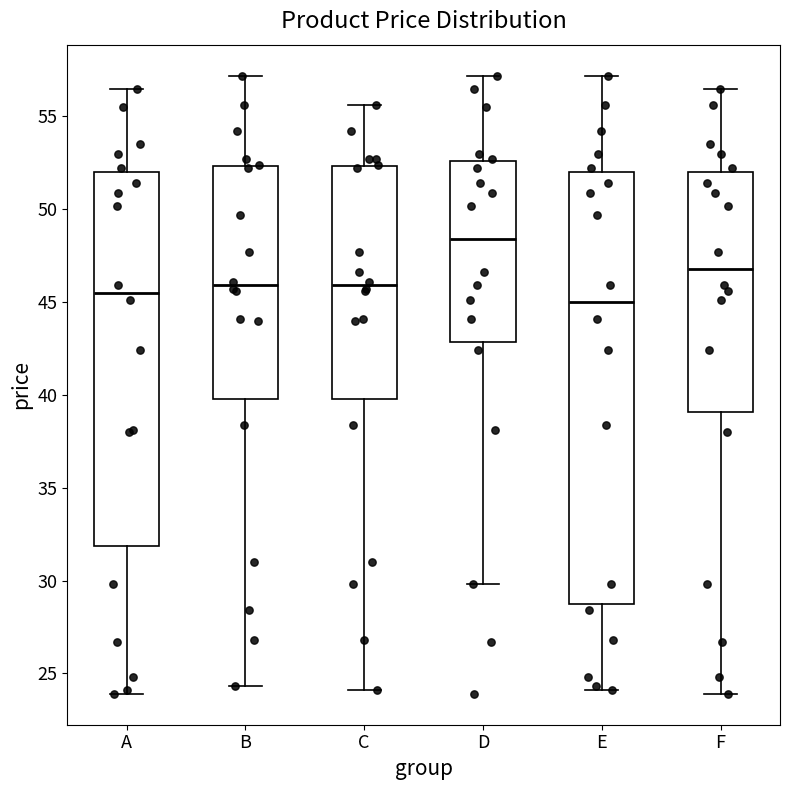

Reading left to right, transcribe this box plot: for each box, give where its median line is, the range the box spans, and where its two whiskers end, as read against the y-axis. The values are not printed on the chart, so give them approximately, as read against the axis.

A: median 45.5, box 32.0 to 52.0, whiskers 24.0 to 56.5
B: median 46.0, box 40.0 to 52.5, whiskers 24.5 to 57.0
C: median 46.0, box 40.0 to 52.5, whiskers 24.0 to 55.5
D: median 48.5, box 43.0 to 52.5, whiskers 30.0 to 57.0
E: median 45.0, box 29.0 to 52.0, whiskers 24.0 to 57.0
F: median 47.0, box 39.0 to 52.0, whiskers 24.0 to 56.5